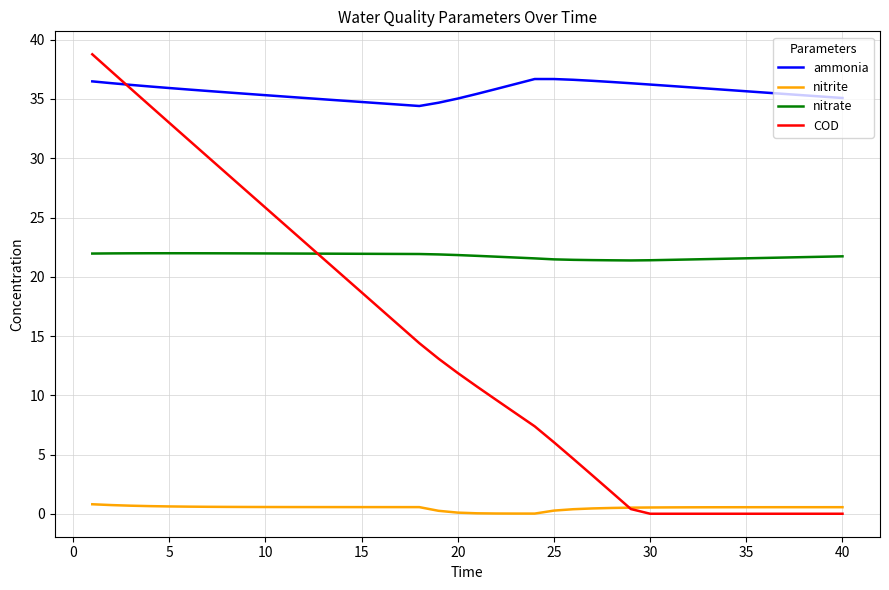

True or false: nitrate and nitrite intersect in this chart.

False